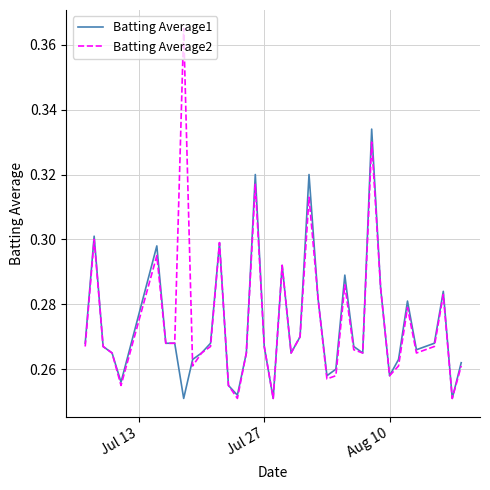

What are all the series names shown in the legend?

Batting Average1, Batting Average2